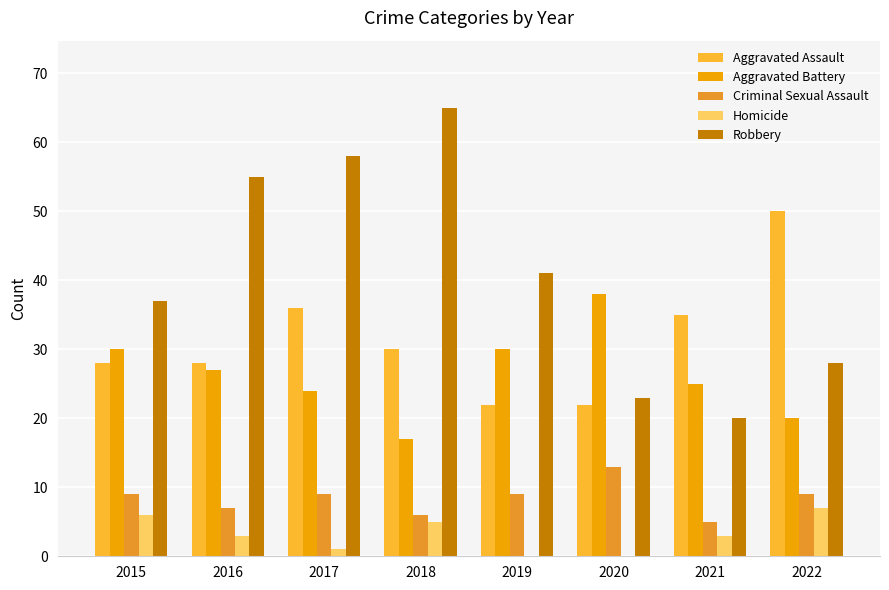

What is the difference between the Criminal Sexual Assault values at 2018 and 2016?

1